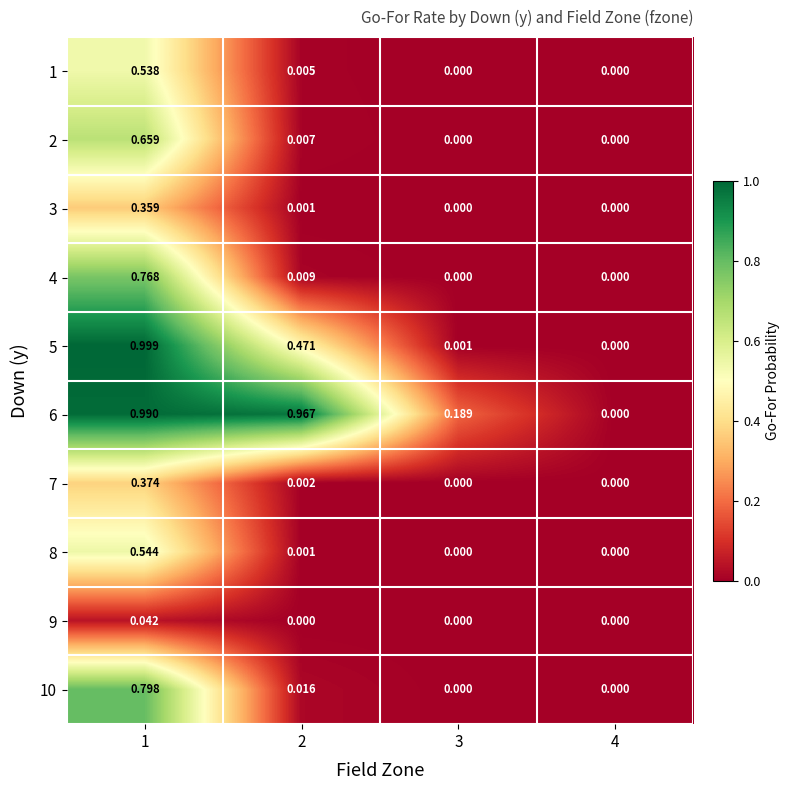

Reading right to left, transcribe all the data shown in this chart.

1: 4=0.0	3=0.0	2=0.0	1=0.5
2: 4=0.0	3=0.0	2=0.0	1=0.7
3: 4=0.0	3=0.0	2=0.0	1=0.4
4: 4=0.0	3=0.0	2=0.0	1=0.8
5: 4=0.0	3=0.0	2=0.5	1=1.0
6: 4=0.0	3=0.2	2=1.0	1=1.0
7: 4=0.0	3=0.0	2=0.0	1=0.4
8: 4=0.0	3=0.0	2=0.0	1=0.5
9: 4=0.0	3=0.0	2=0.0	1=0.0
10: 4=0.0	3=0.0	2=0.0	1=0.8